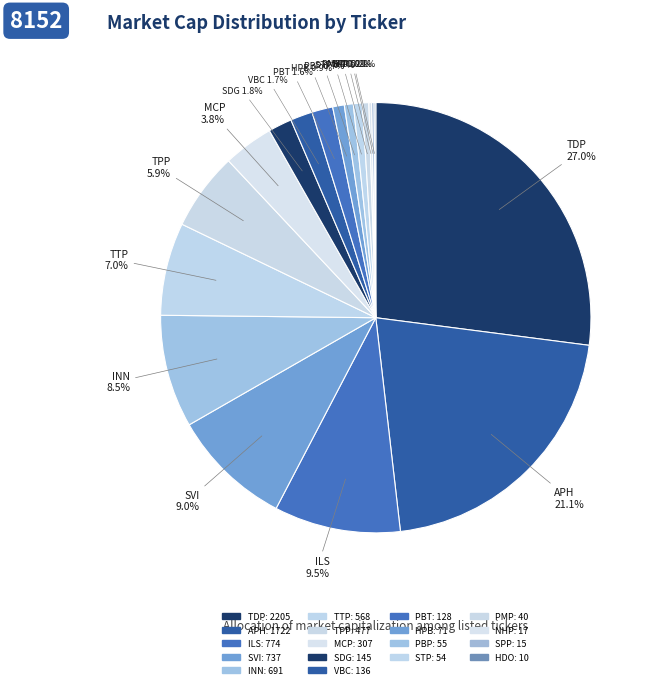

To the nearest percent, what portion does APH represent?

21%